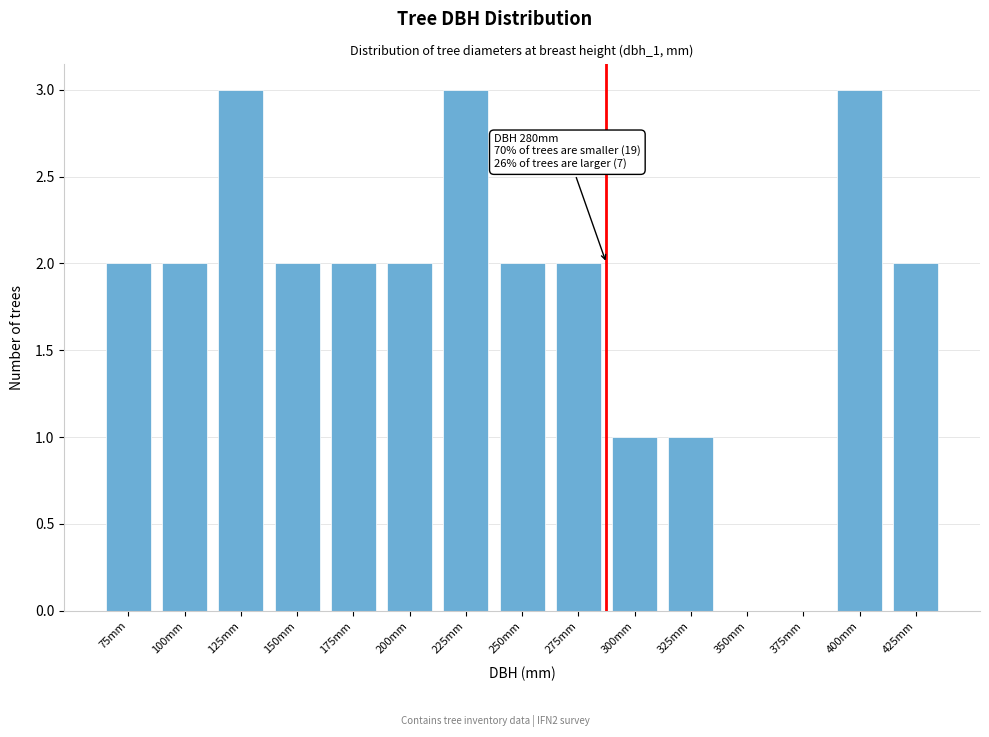

Reading left to right, list all the values displayed in this chart.

75mm=2	100mm=2	125mm=3	150mm=2	175mm=2	200mm=2	225mm=3	250mm=2	275mm=2	300mm=1	325mm=1	350mm=0	375mm=0	400mm=3	425mm=2